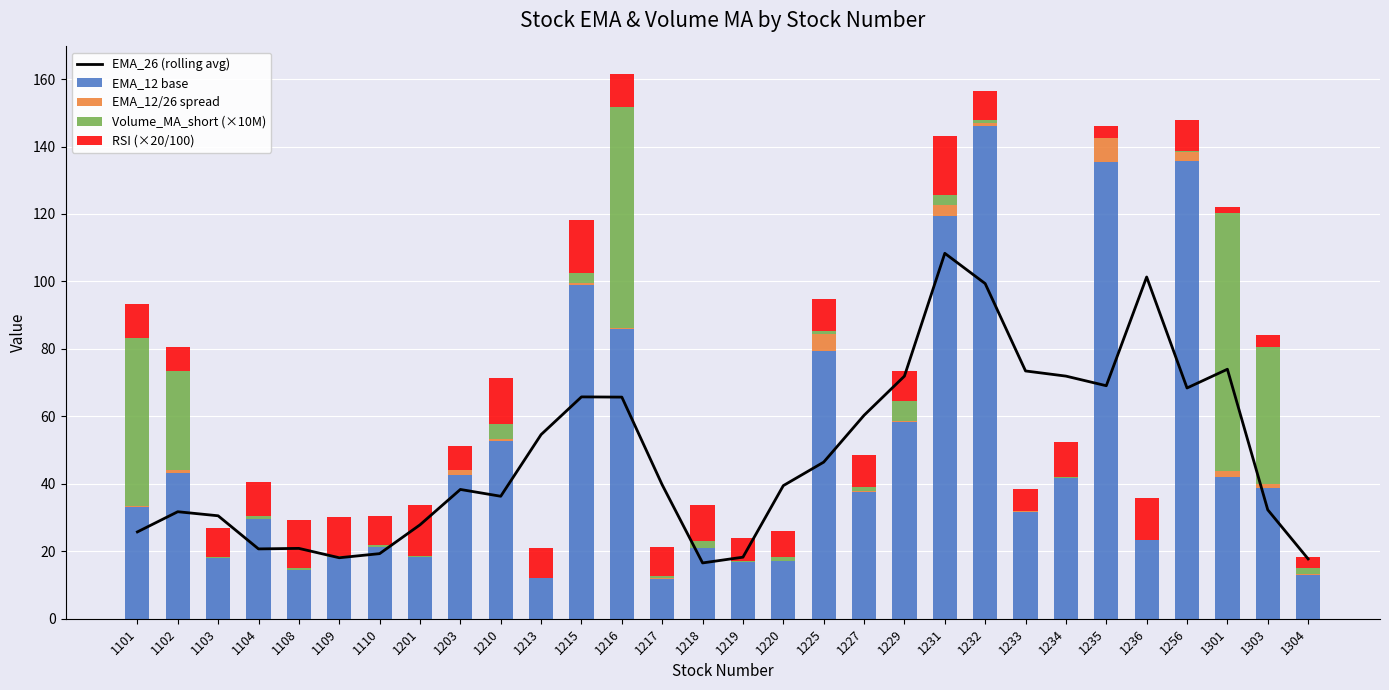

List the series in order of their peak value, highest first.

EMA_12 base, EMA_26 (rolling avg), Volume_MA_short (×10M), RSI (×20/100), EMA_12/26 spread